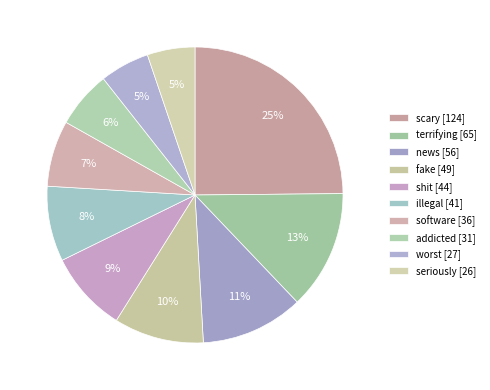

Which category has the biggest portion of the pie?

scary